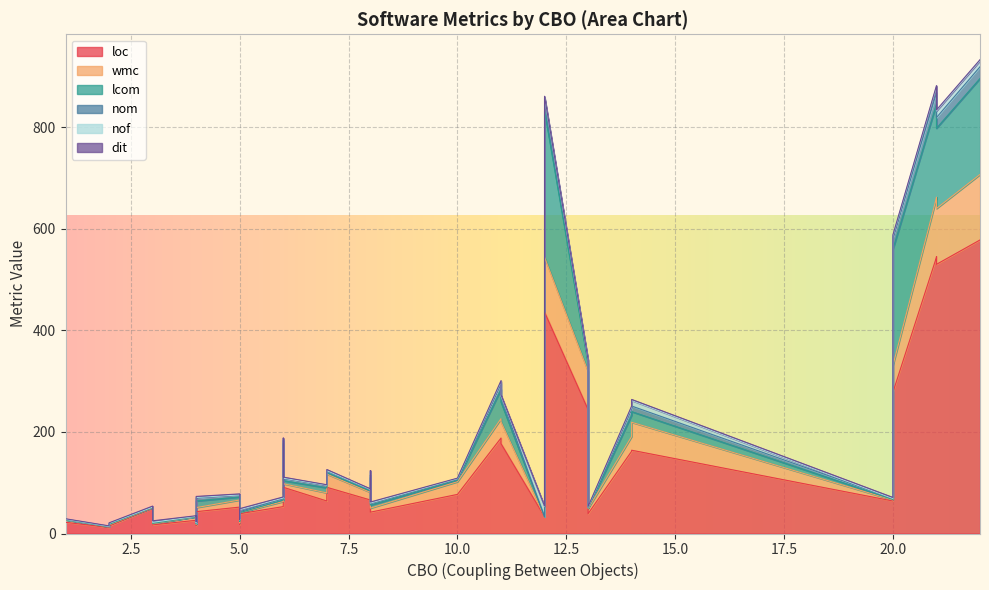

Reading left to right, list all the values displayed in this chart.

loc: 43	22	42	12	33	544	52	91	530	66	26	164	64	39	16	50	18	88	53	545	177	436	135	15	39	20	16	64	77	77	578	244	17	91	91	188	16	278	16	162
wmc: 8	5	8	1	0	117	14	7	110	15	7	55	16	10	2	1	3	18	10	117	43	108	39	2	2	4	2	2	25	20	129	75	2	7	26	38	2	53	2	29
lcom: 13	0	6	0	0	185	6	6	158	3	0	21	10	1	1	0	3	4	3	158	39	288	3	1	0	1	1	1	3	46	189	15	1	6	3	58	1	229	1	42
nom: 6	1	4	1	0	22	4	4	21	3	1	11	5	2	2	1	3	5	3	21	10	25	6	2	2	2	2	2	3	12	23	6	2	4	3	12	2	22	2	13
nof: 1	0	0	0	20	12	0	1	13	0	0	11	0	0	0	0	0	7	1	13	2	2	3	0	4	0	0	0	0	2	12	1	0	1	1	3	0	4	0	3
dit: 2	1	2	1	1	2	2	2	2	1	1	2	1	1	2	2	1	2	2	2	2	2	2	1	2	2	2	2	1	2	2	1	3	2	2	2	2	2	2	2